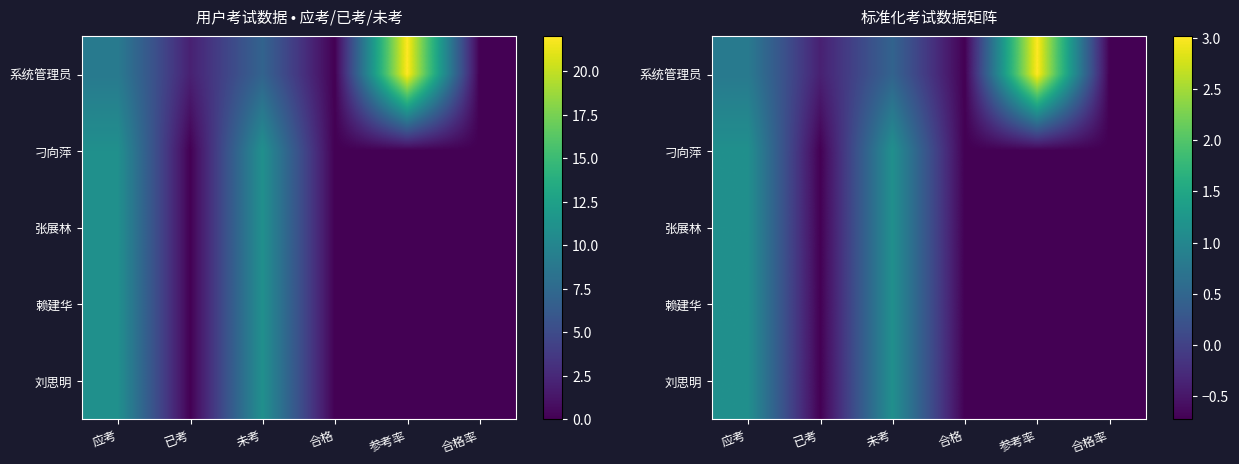

Where is 赖建华 nearest to the value 0?

已考